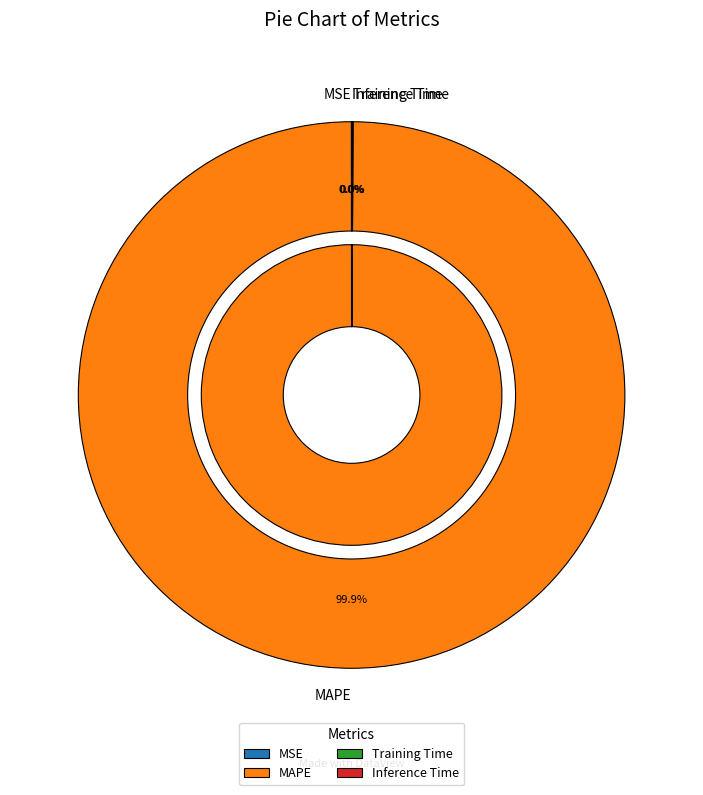

The Inference Time slice represents 7% of the pie. True or false?

False